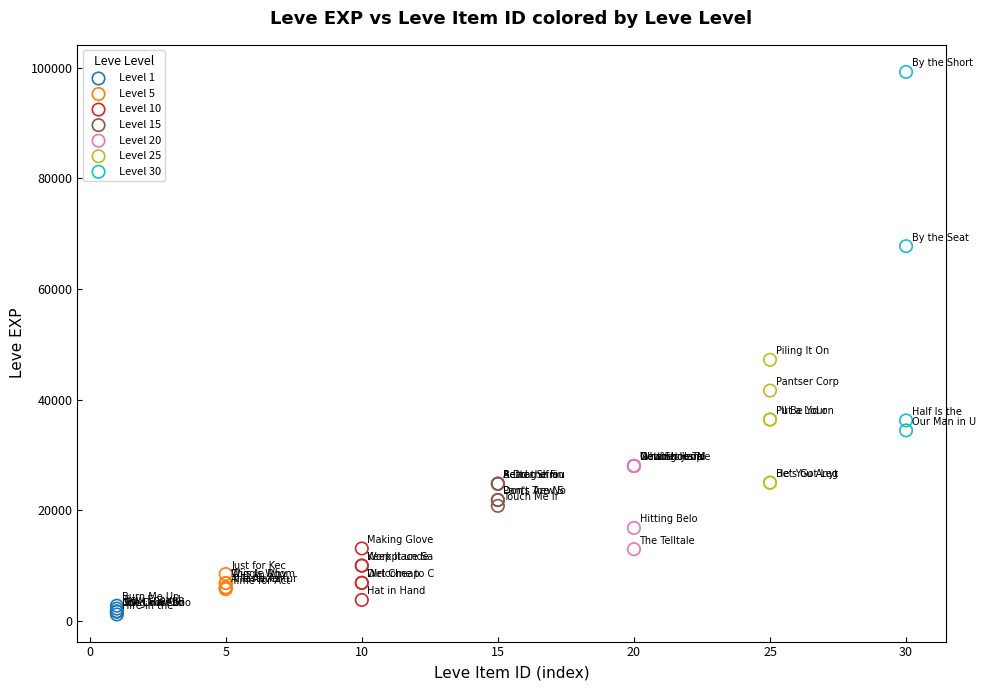

Which series has the widest spread of Y values?

Level 30